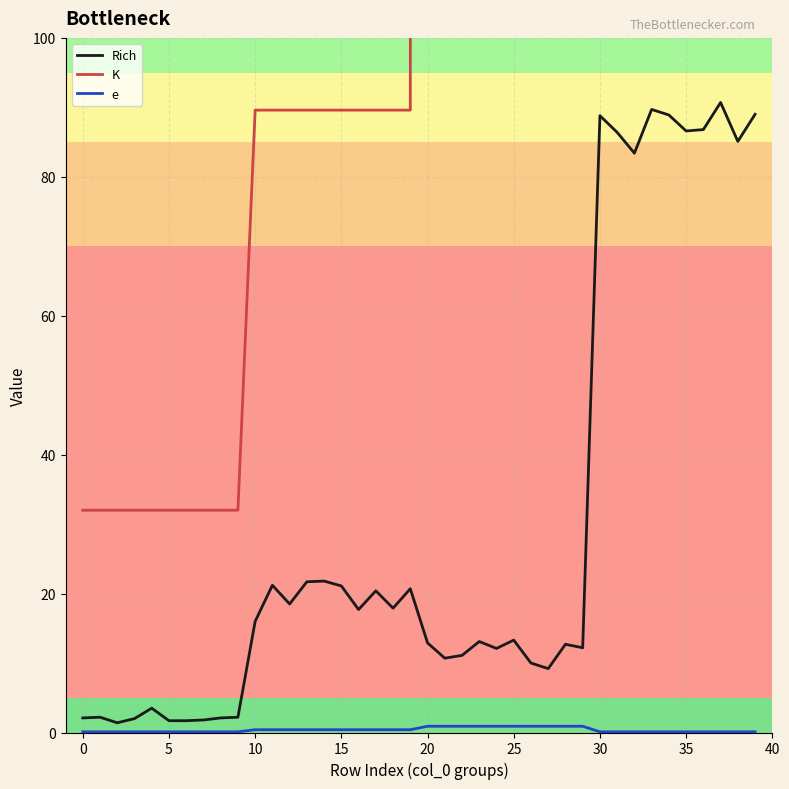

Which series has the largest range (max minus min)?

K